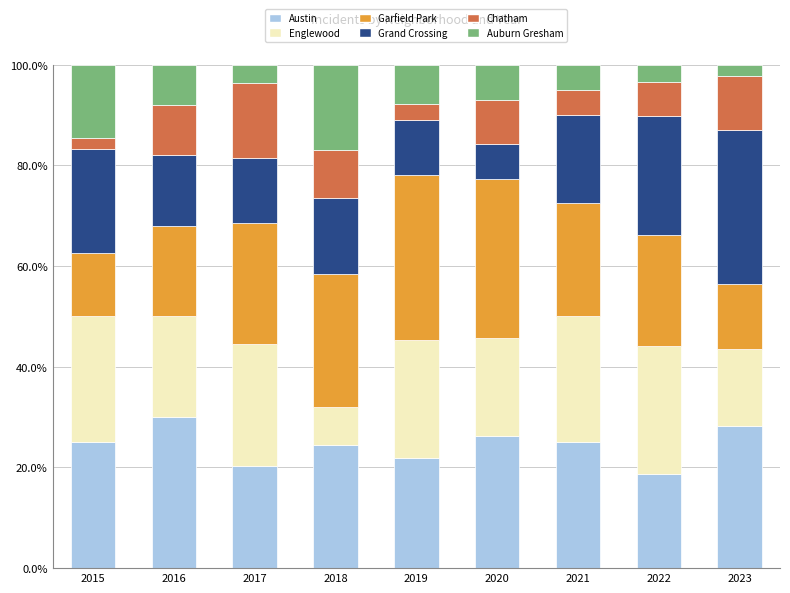

How many values in the Austin series are below 25?

4